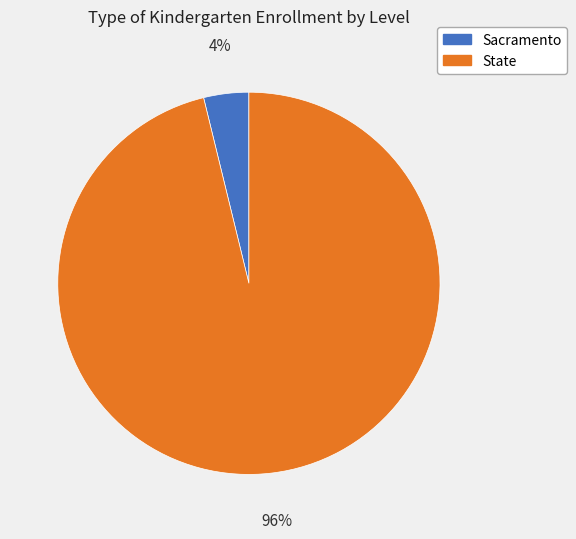

How many segments does this pie chart have?

2